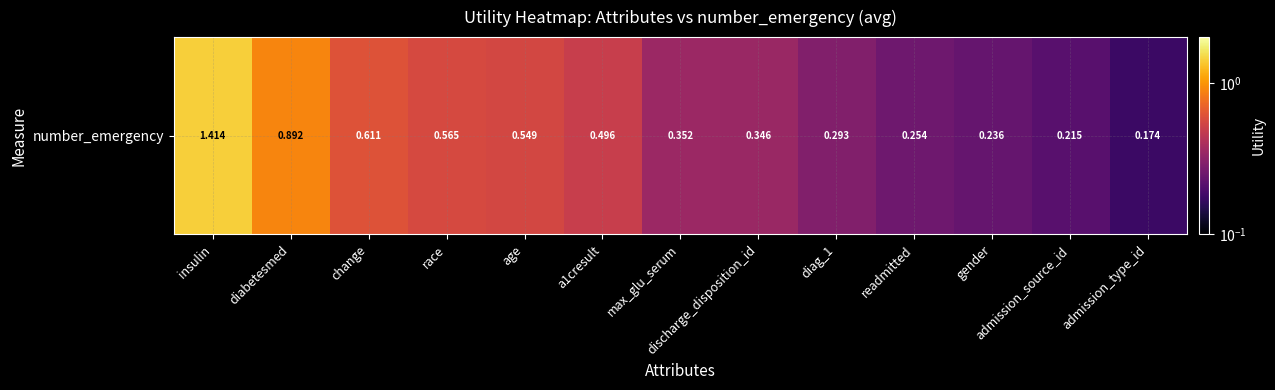

At which category does the chart reach its peak across all series?

insulin